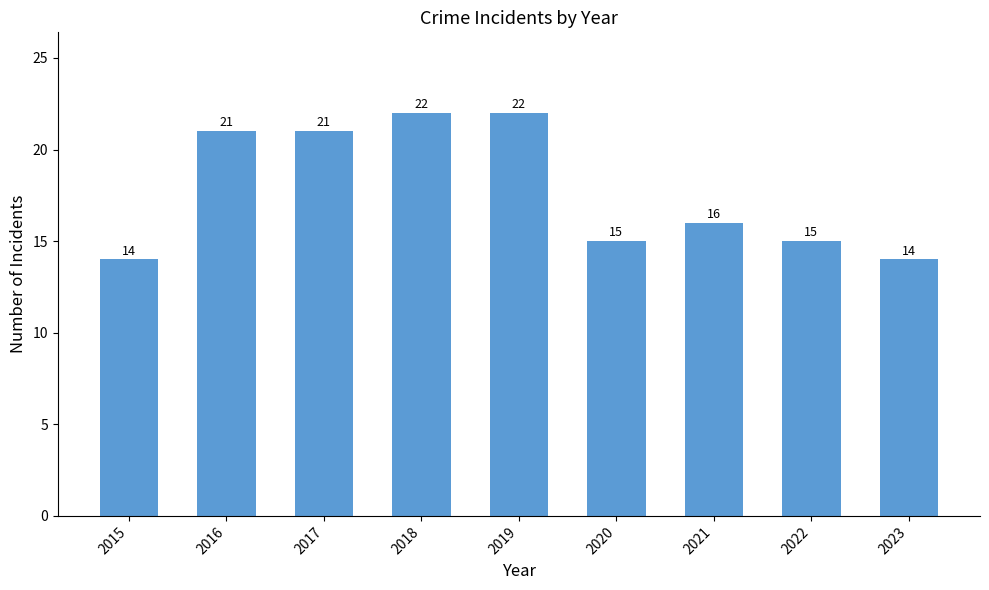

How many bars are there in total?

9